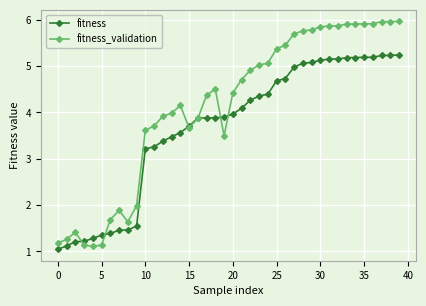

What is the difference between the maximum and second lowest values in the fitness series?

4.1